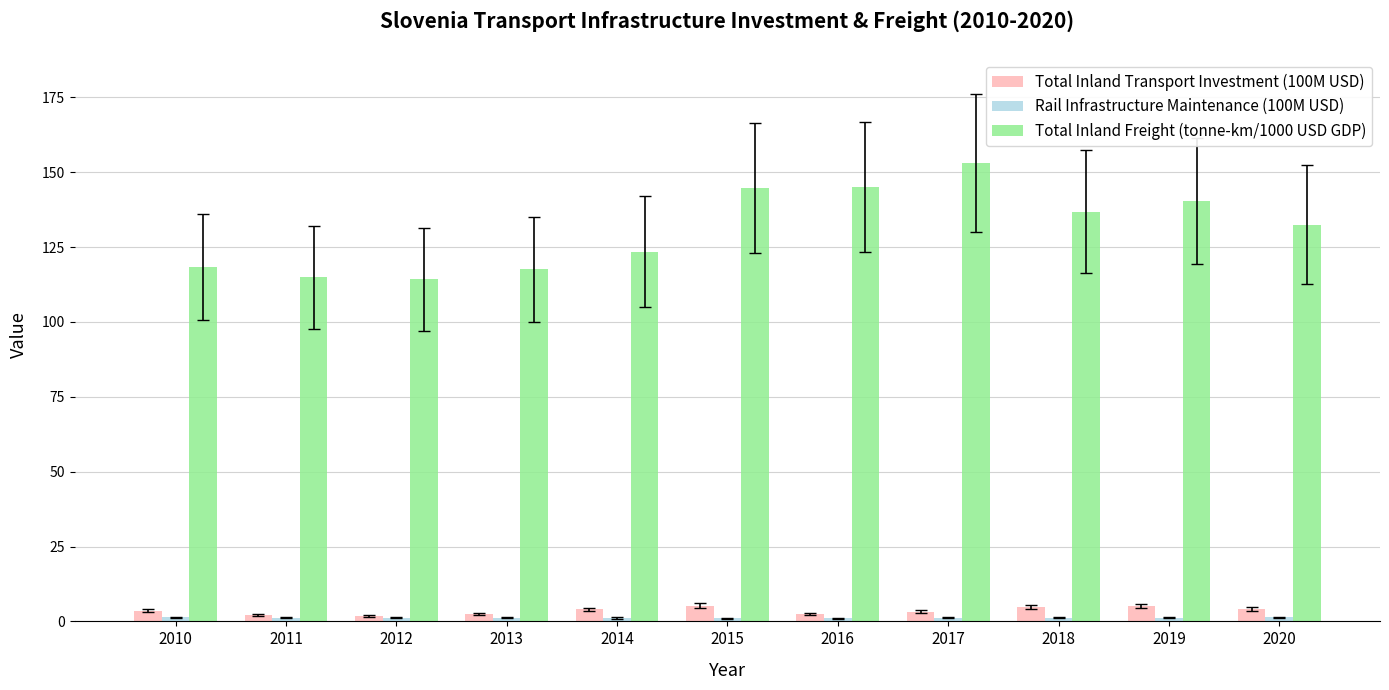

Are the bars grouped side by side (vs. stacked)?

Yes